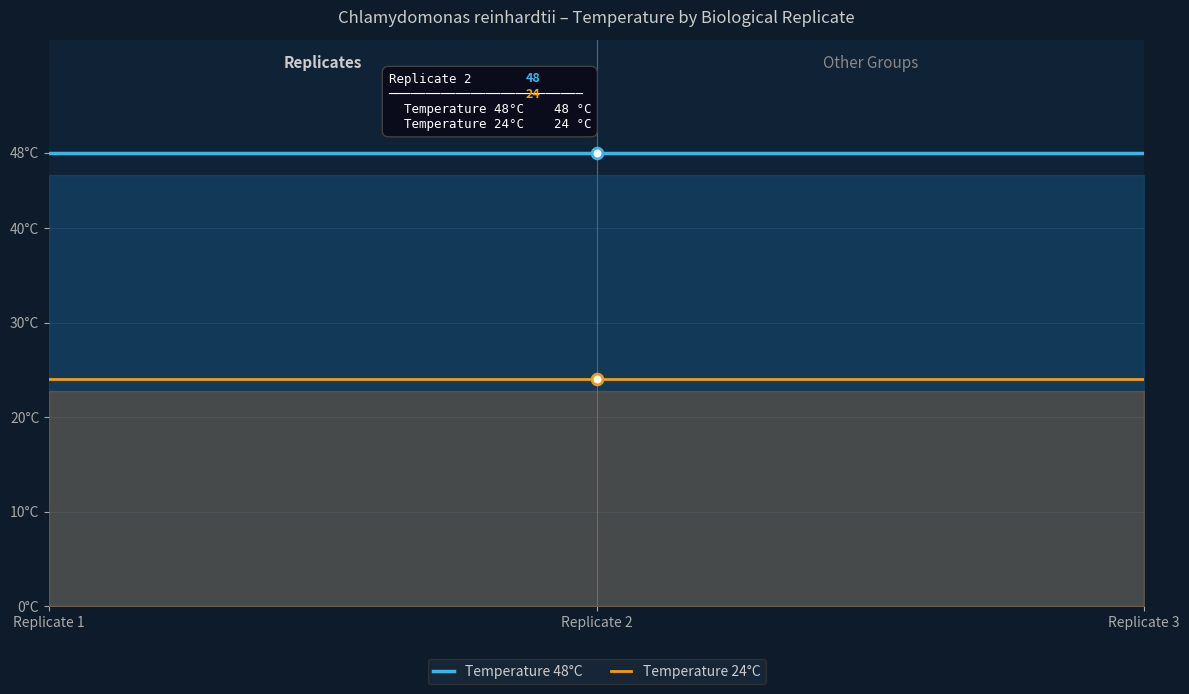

Which series reaches the maximum Y coordinate?

Temperature 48C (replicate 1)